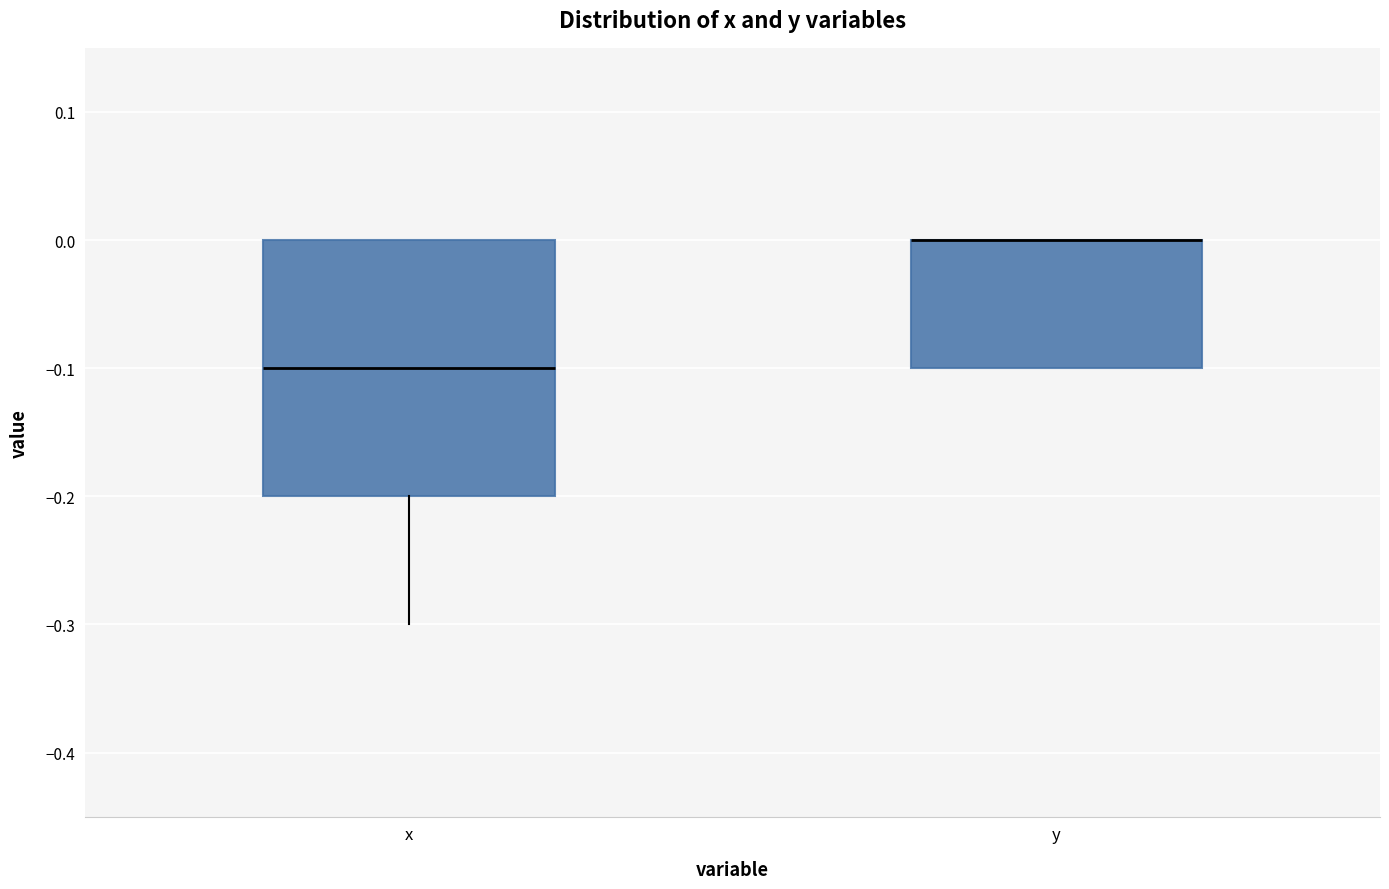

Reading left to right, read every box against the y-axis: the position of its median line, the range the box covers, and the ends of its whiskers. The values are not printed on the chart, so give them approximately, as read against the axis.

x: median -0.1, box -0.2 to 0.0, whiskers -0.3 to 0.0
y: median 0.0 (drawn on the box's upper edge), box -0.1 to 0.0, whiskers -0.1 to 0.0